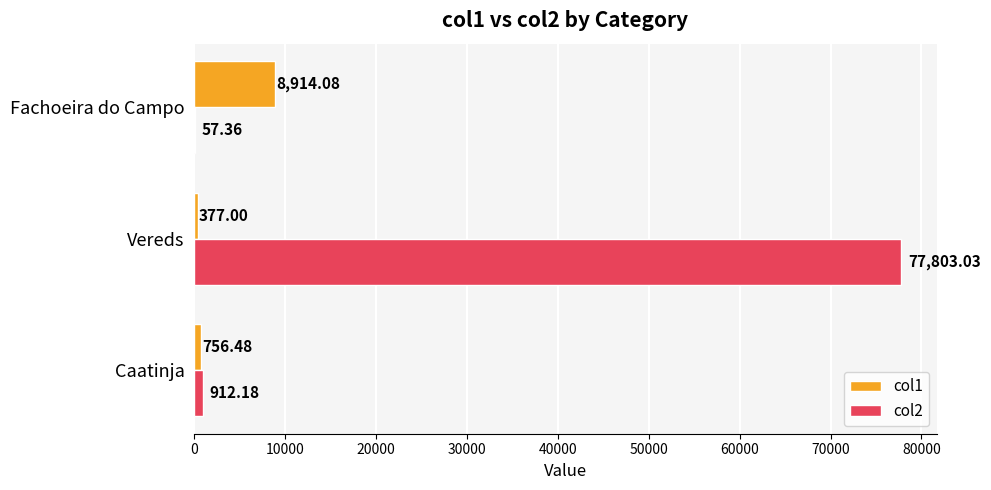

Which series has the largest range (max minus min)?

col2